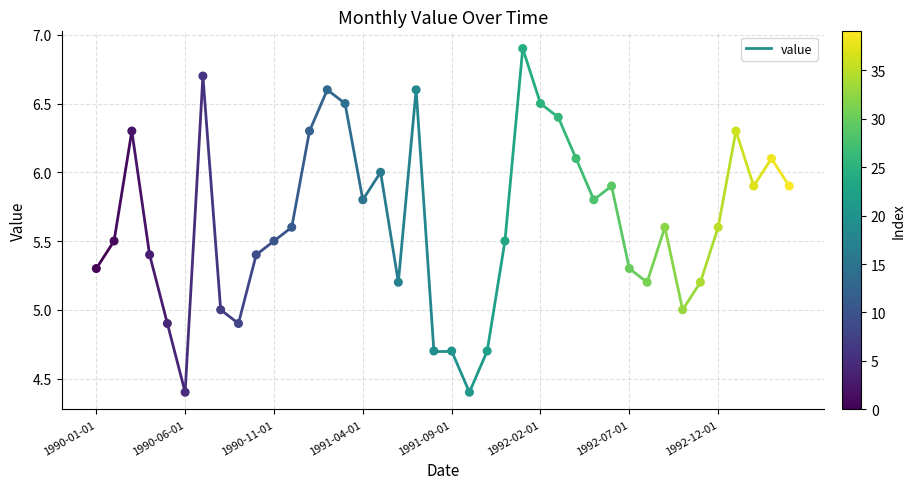

What is the range of Y values (max minus min)?

2.5